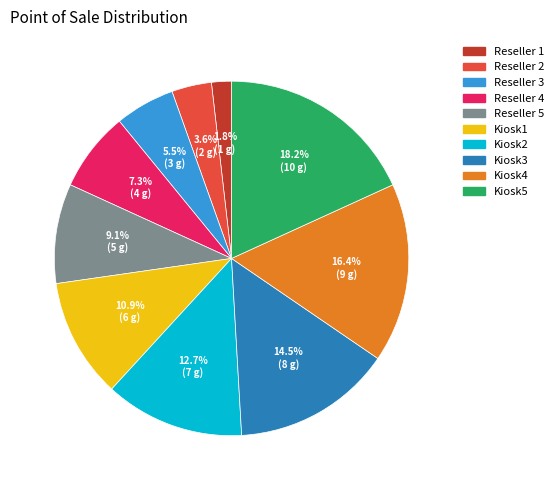

How many segments does this pie chart have?

10